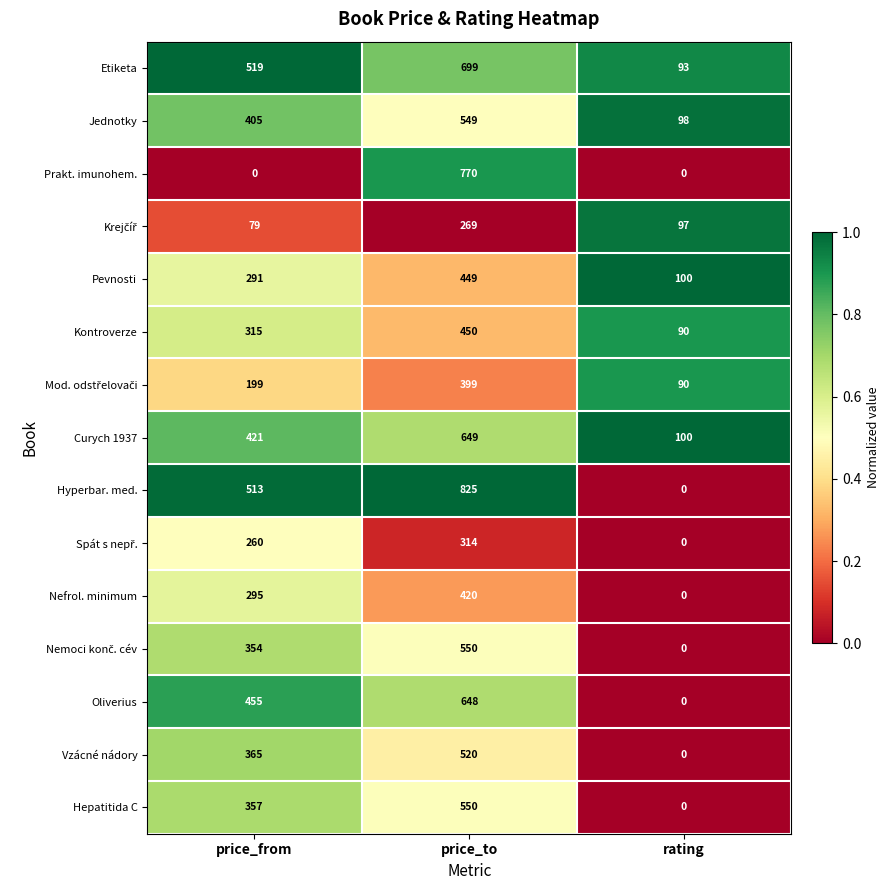

The value of Hepatitida C at price_to is 550. True or false?

True